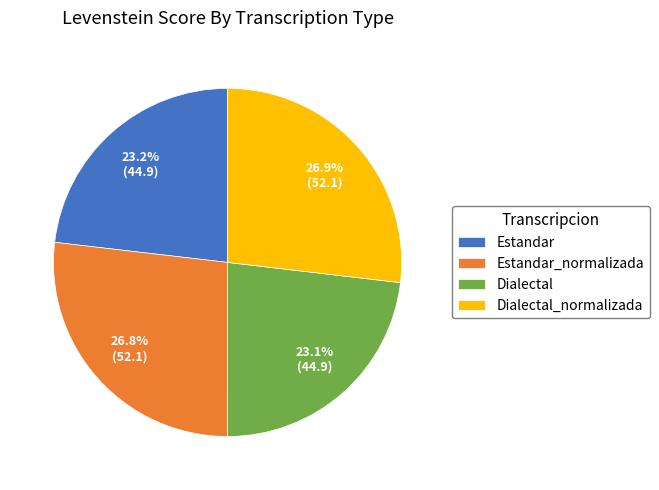

How much of the chart is everything except Estandar?

76.8%